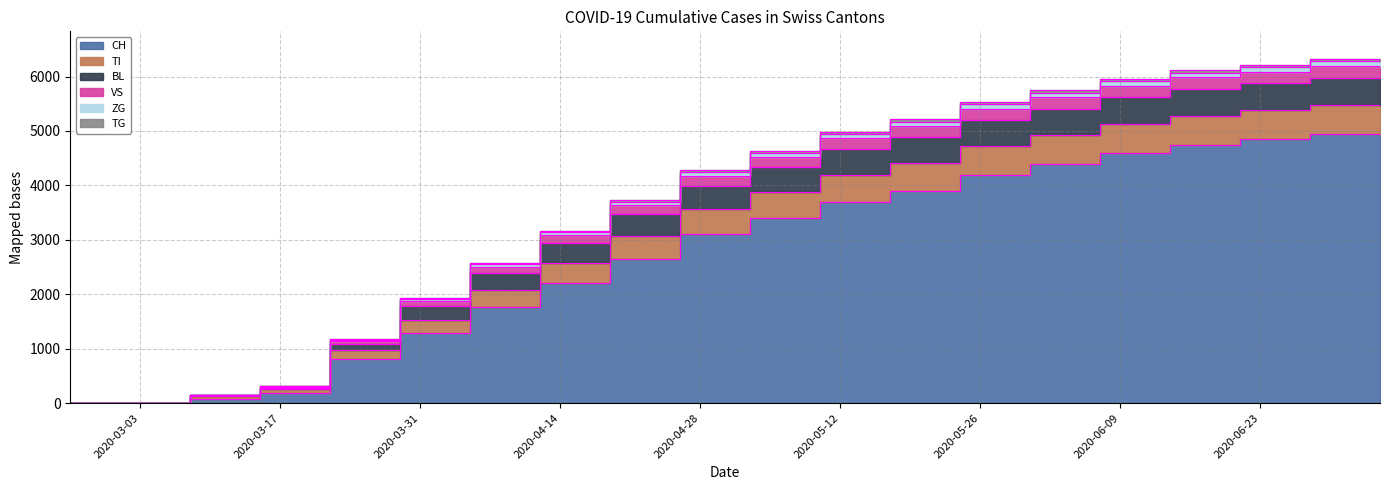

What is the total value across all series at 2020-05-10?

21496